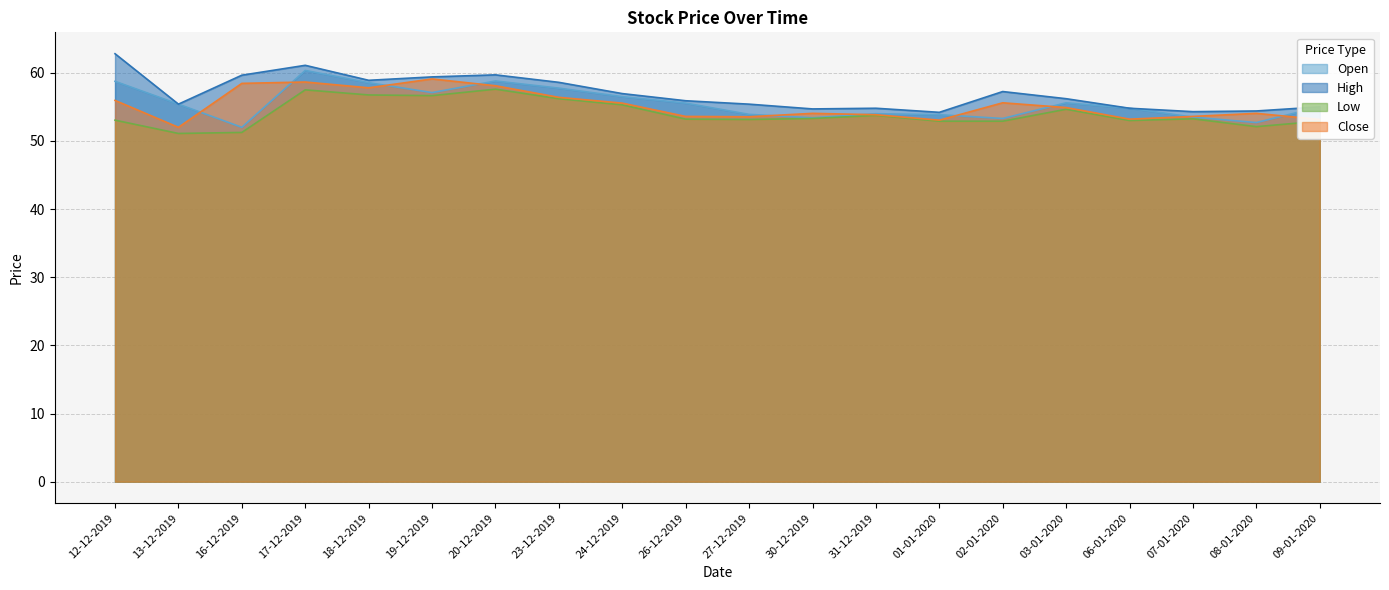

Which category has the highest value across all series?

12-12-2019